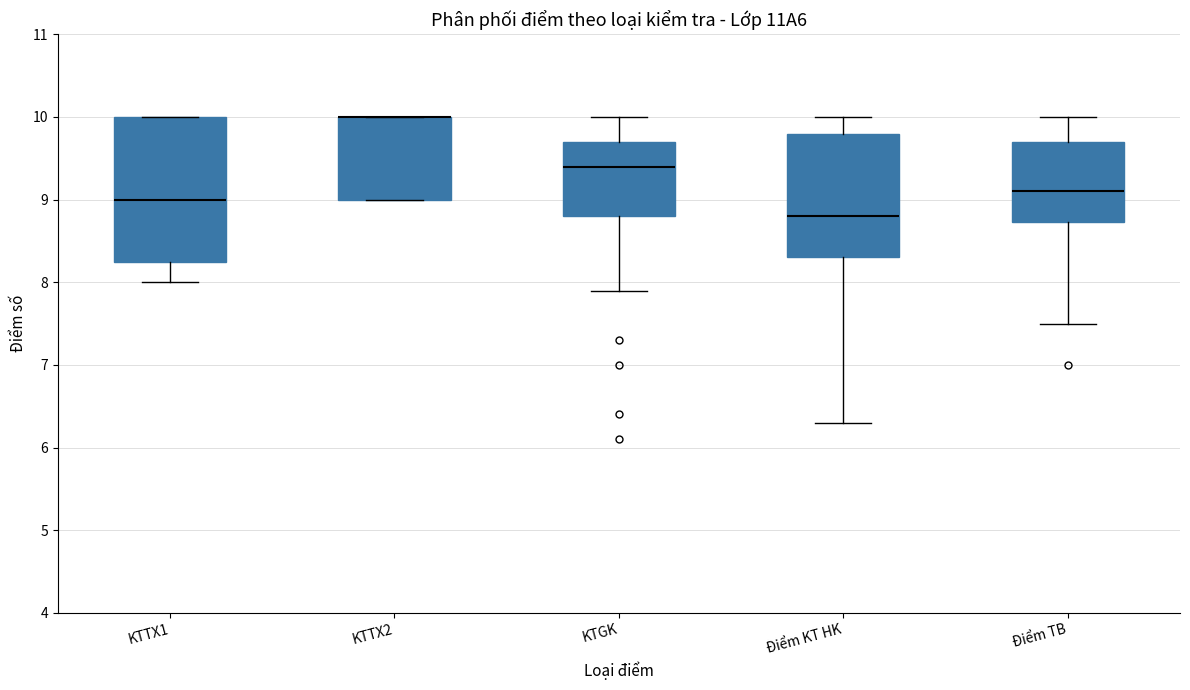

Comparing the boxes themselves (not the whiskers), which one is the tallest?

KTTX1